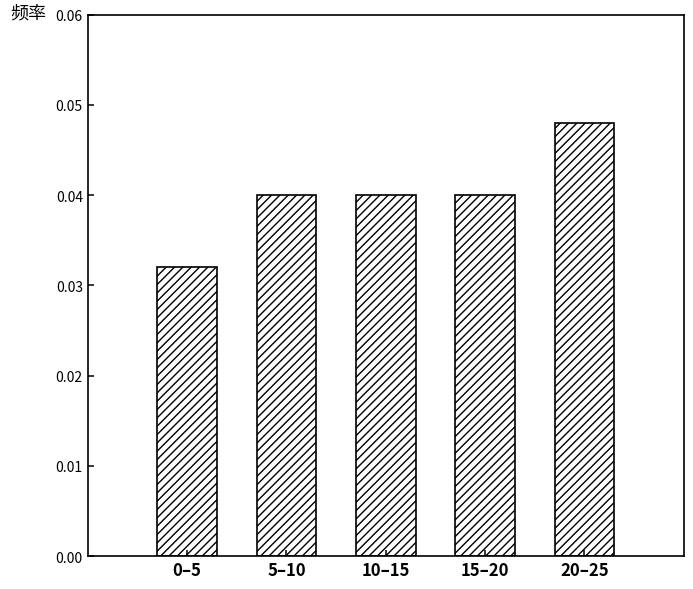

Count the values in the range 0 to 1.

5